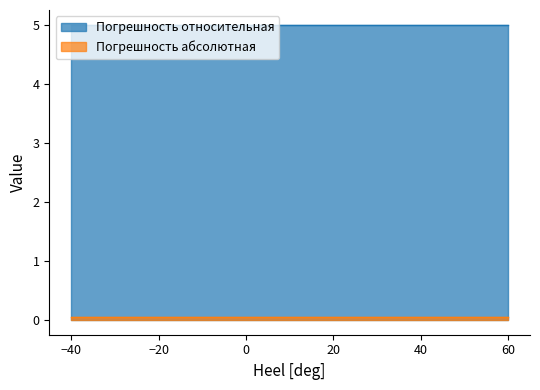

True or false: Погрешность абсолютная and Погрешность относительная cross at least once.

False